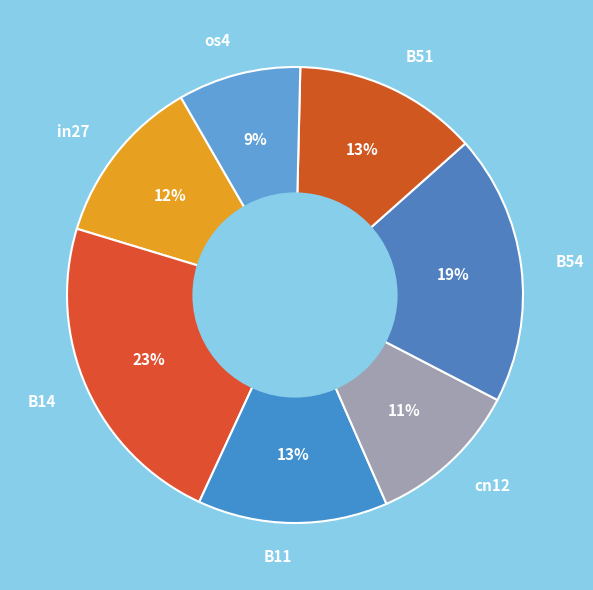

Count the number of slices in the pie.

7